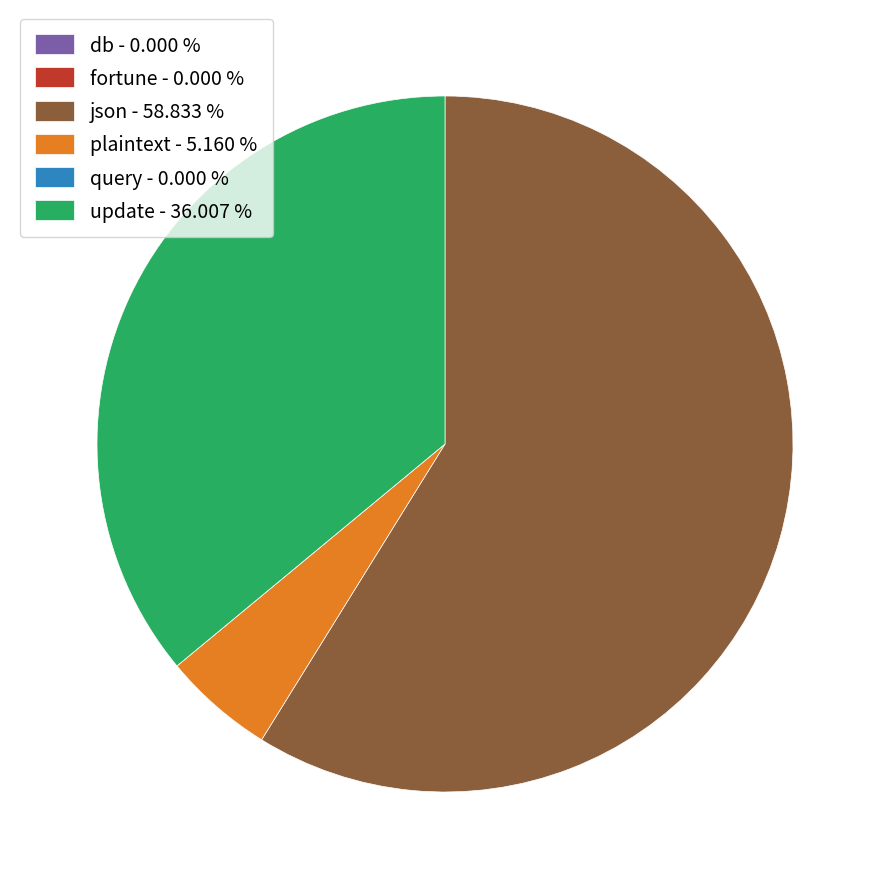

Does json account for over 50% of the chart?

Yes